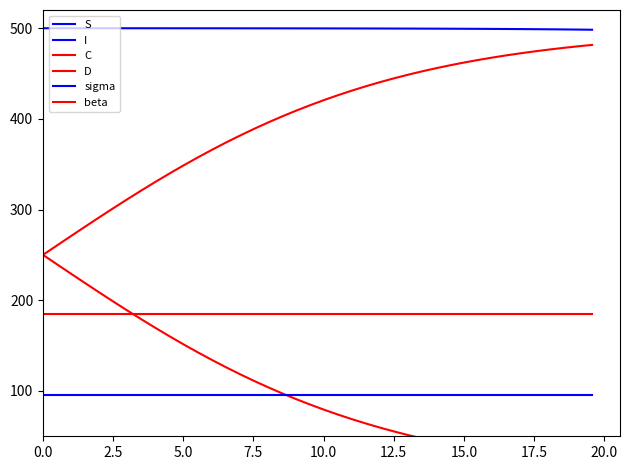

Reading left to right, extract all data points from this chart.

S: 499.9	499.9	499.9	499.9	499.9	499.9	499.9	499.9	499.9	499.9	499.9	499.8	499.8	499.8	499.8	499.8	499.8	499.8	499.8	499.7	499.7	499.7	499.7	499.6	499.6	499.6	499.5	499.5	499.4	499.4	499.3	499.2	499.1	499.0	498.9	498.8	498.7	498.6	498.4	498.2
I: 0.1	0.1	0.1	0.1	0.1	0.1	0.1	0.1	0.1	0.1	0.1	0.2	0.2	0.2	0.2	0.2	0.2	0.2	0.2	0.3	0.3	0.3	0.3	0.4	0.4	0.4	0.5	0.5	0.6	0.6	0.7	0.8	0.9	1.0	1.1	1.2	1.3	1.4	1.6	1.8
C: 250.0	239.6	229.1	218.8	208.6	198.5	188.6	178.9	169.4	160.1	151.2	142.5	134.2	126.1	118.4	111.0	103.9	97.2	90.9	84.8	79.1	73.7	68.6	63.8	59.3	55.0	51.1	47.4	43.9	40.7	37.7	34.8	32.2	29.8	27.5	25.5	23.5	21.7	20.0	18.5
D: 250.0	260.4	270.9	281.2	291.4	301.5	311.4	321.1	330.6	339.9	348.8	357.5	365.8	373.9	381.6	389.0	396.1	402.8	409.1	415.2	420.9	426.3	431.4	436.2	440.7	445.0	448.9	452.6	456.1	459.3	462.3	465.2	467.8	470.2	472.5	474.5	476.5	478.3	480.0	481.5
sigma: 95.0	95.0	95.0	95.0	95.0	95.0	95.0	95.0	95.0	95.0	95.0	95.0	95.0	95.0	95.0	95.0	95.0	95.0	95.0	95.0	95.0	95.0	95.0	95.0	95.0	95.0	95.0	95.0	95.0	95.0	95.0	95.0	95.0	95.0	95.0	95.0	95.0	95.0	95.0	95.0
beta: 185.0	185.0	185.0	185.0	185.0	185.0	185.0	185.0	185.0	185.0	185.0	185.0	185.0	185.0	185.0	185.0	185.0	185.0	185.0	185.0	185.0	185.0	185.0	185.0	185.0	185.0	185.0	185.0	185.0	185.0	185.0	185.0	185.0	185.0	185.0	185.0	185.0	185.0	185.0	185.0